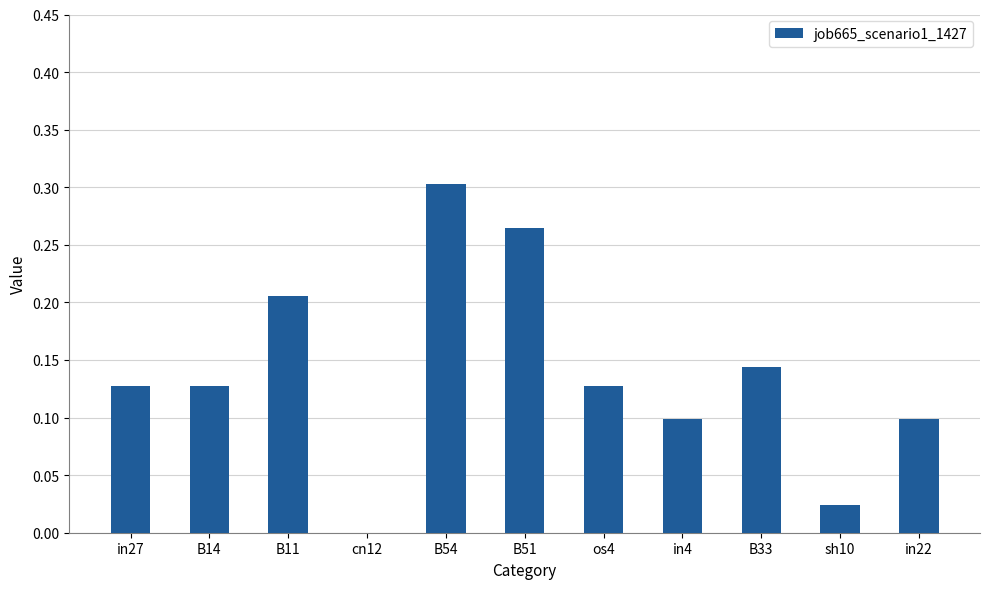

What is the sum of all values?

1.5